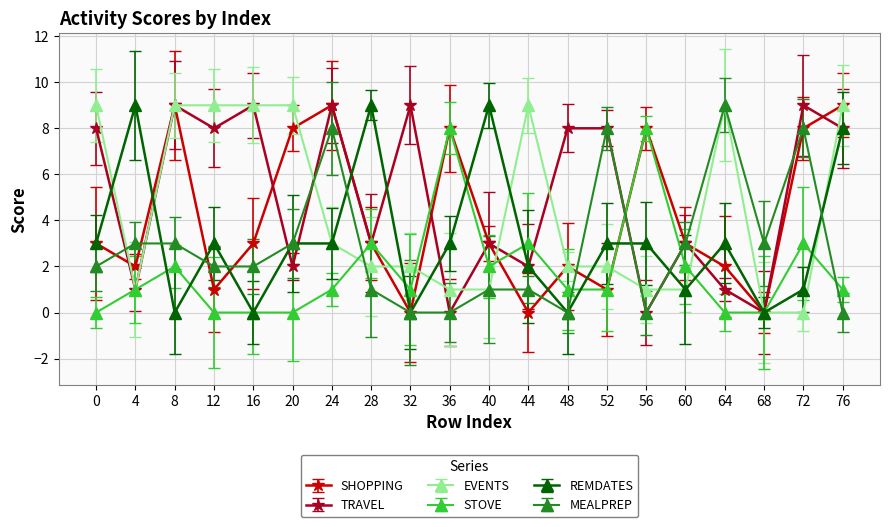

What is the maximum value shown in the chart?

9